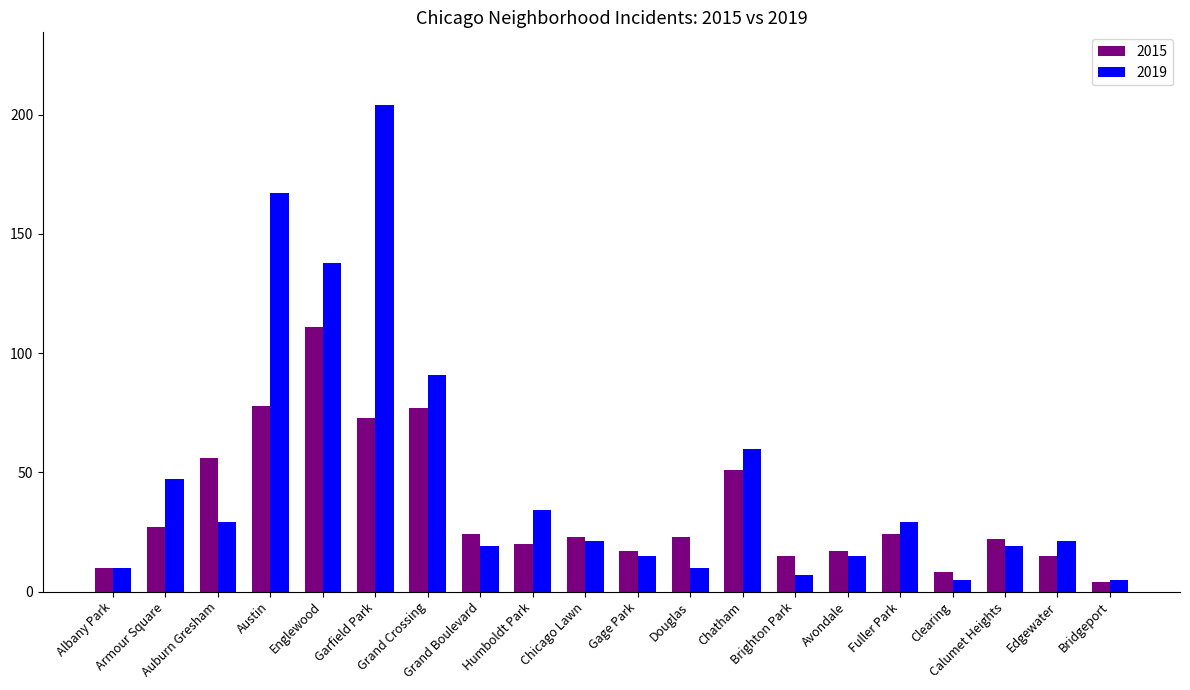

What position from the right is Brighton Park?

7